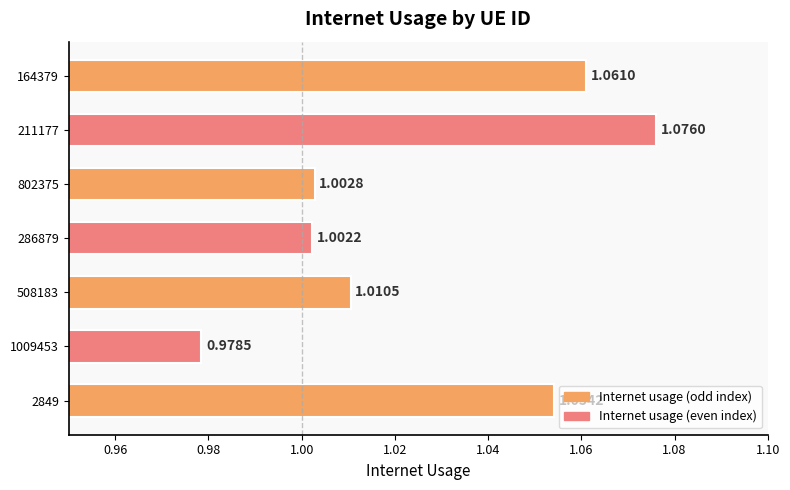

List the labels in order of value, smallest first.

1009453, 286879, 802375, 508183, 2849, 164379, 211177